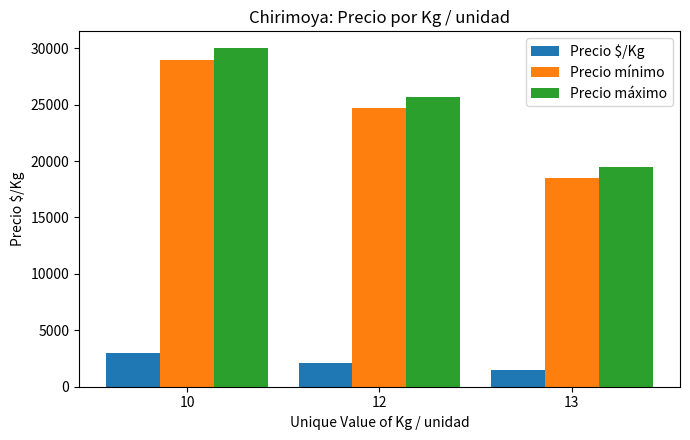

Which category has the lowest value across all series?

13